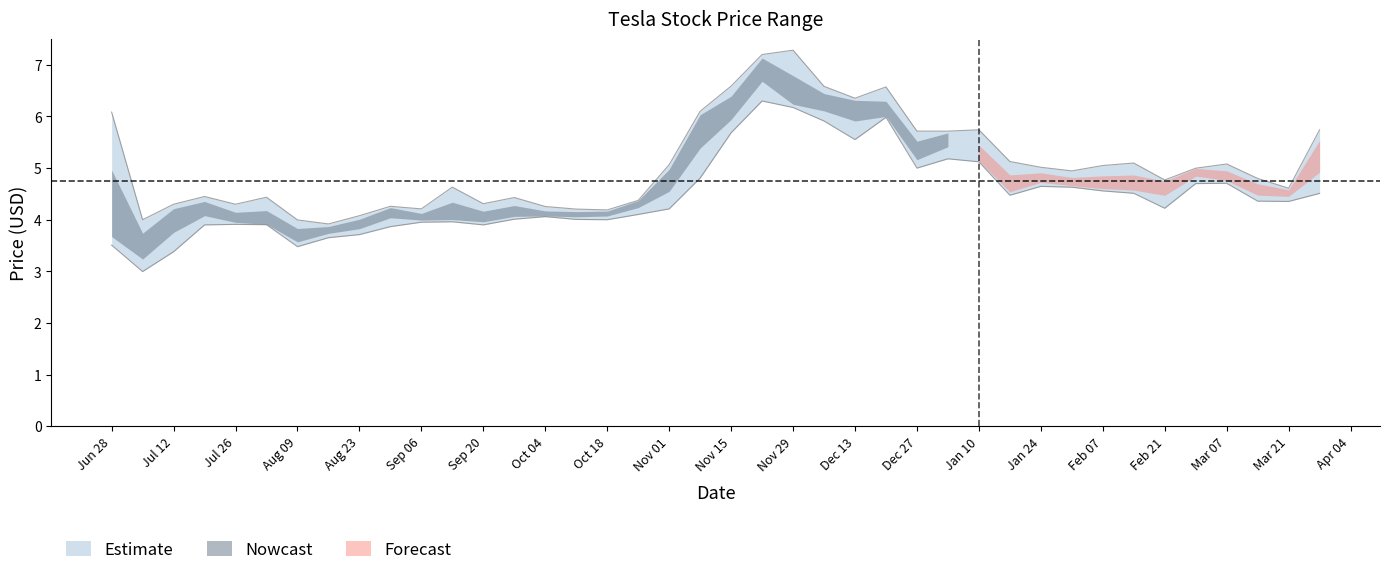

Where is the first local maximum for Low?

Jul 26